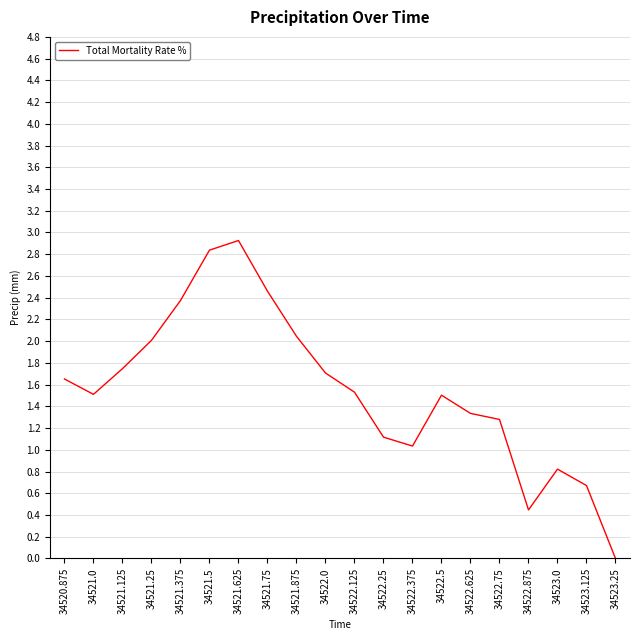

How many values exceed 1?

16